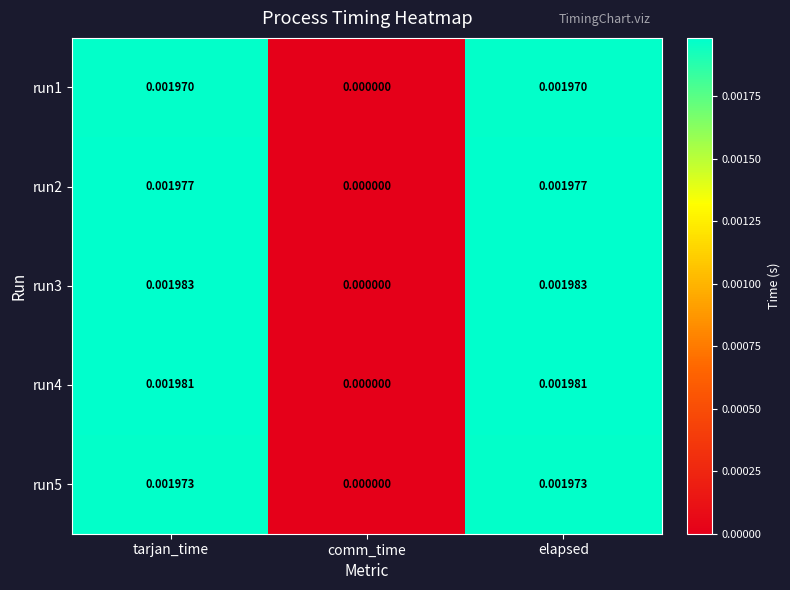

At which label is run5 closest to 0?

comm_time